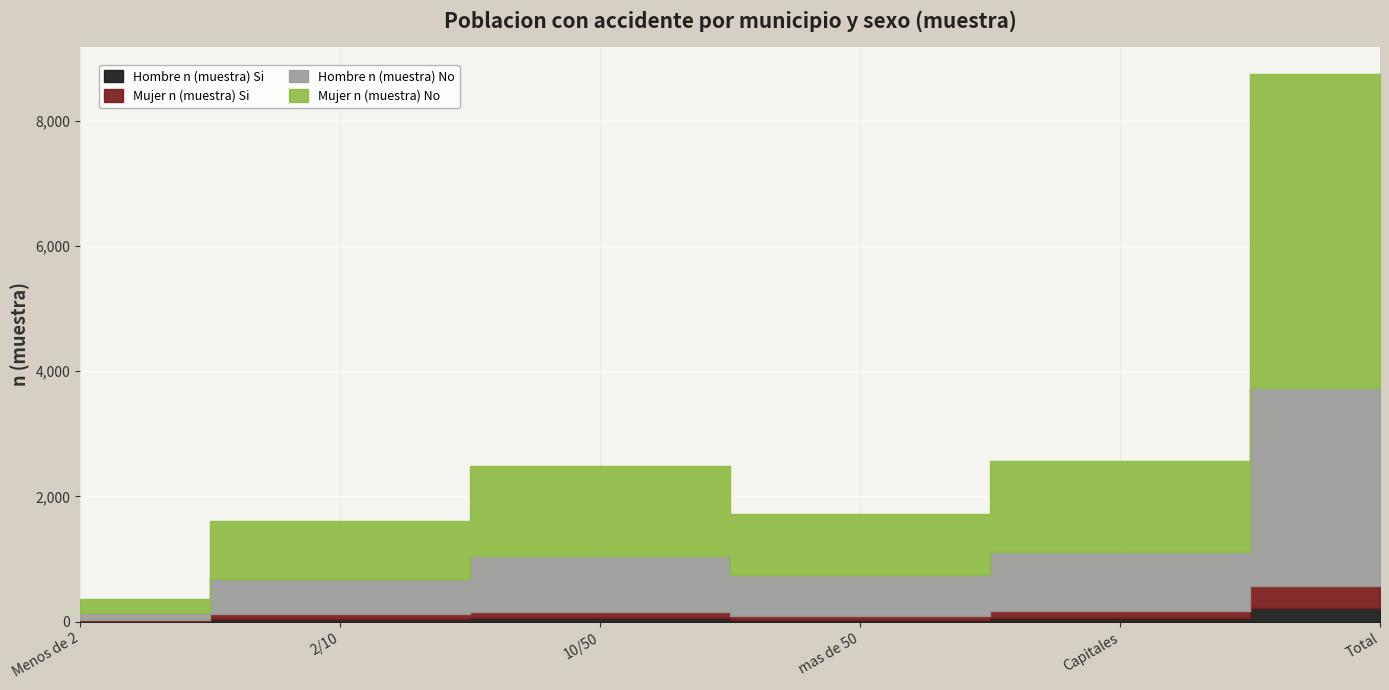

Rank the categories by Hombre n (muestra) No value from lowest to highest.

Menos de 2, 2/10, mas de 50, 10/50, Capitales, Total